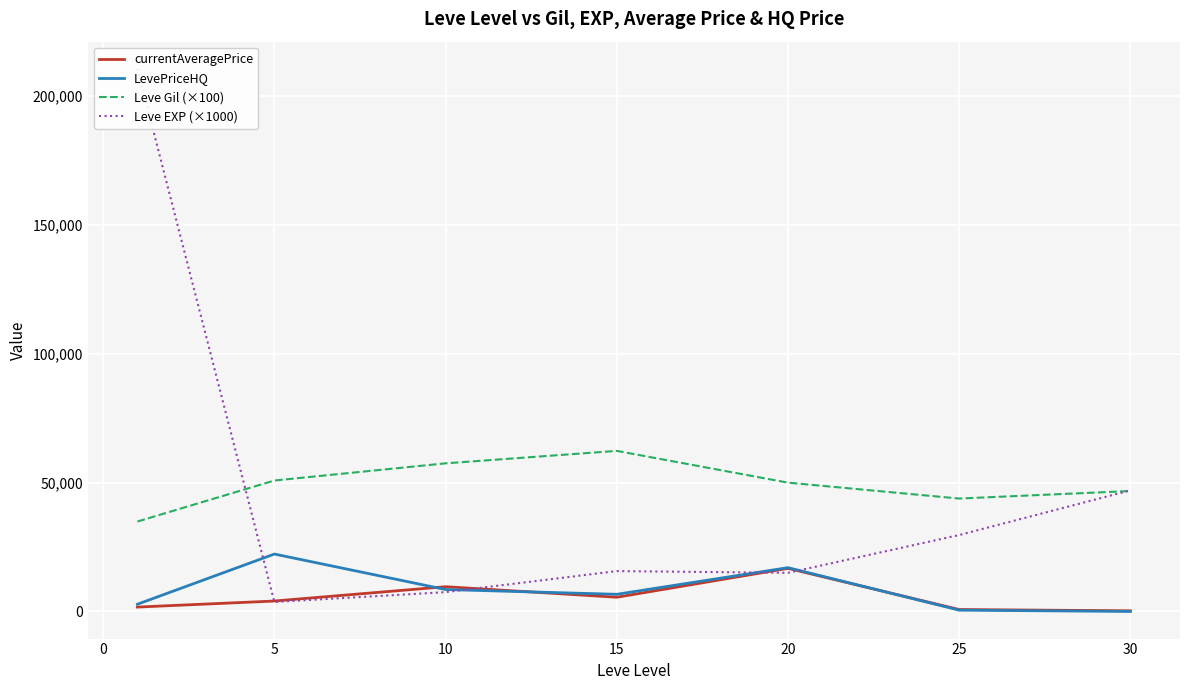

What is the lowest value of the currentAveragePrice series?

250.0